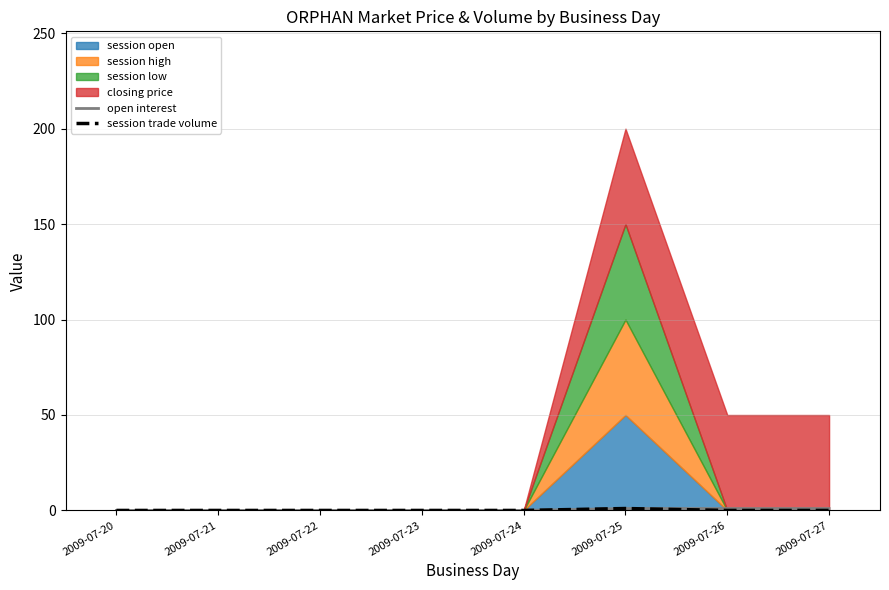

What is the sum of the open interest values at 2009-07-25 and 2009-07-20?

1